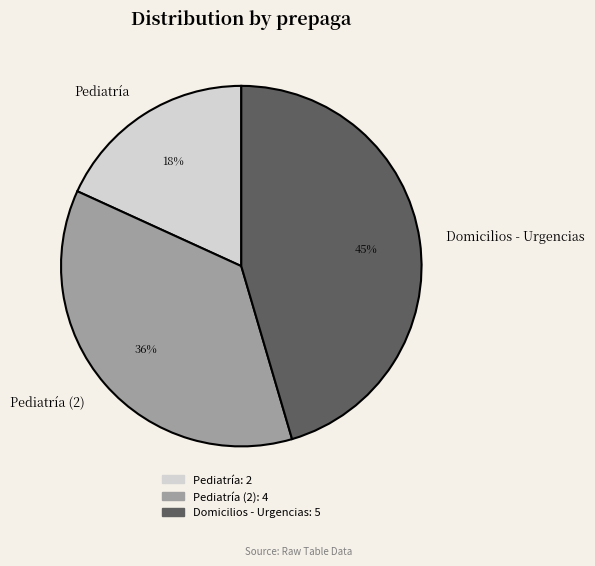

Combined, do Pediatría (2) and Domicilios - Urgencias account for over 50%?

Yes